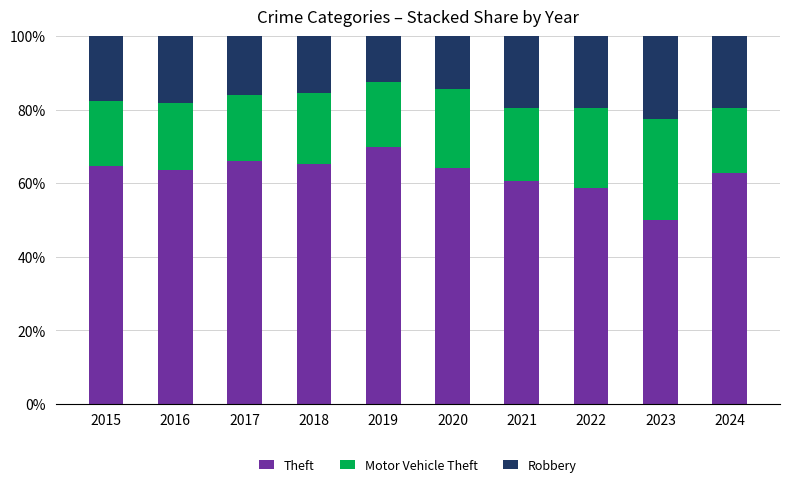

What is the difference between the maximum and second lowest values in the Theft series?

11.0